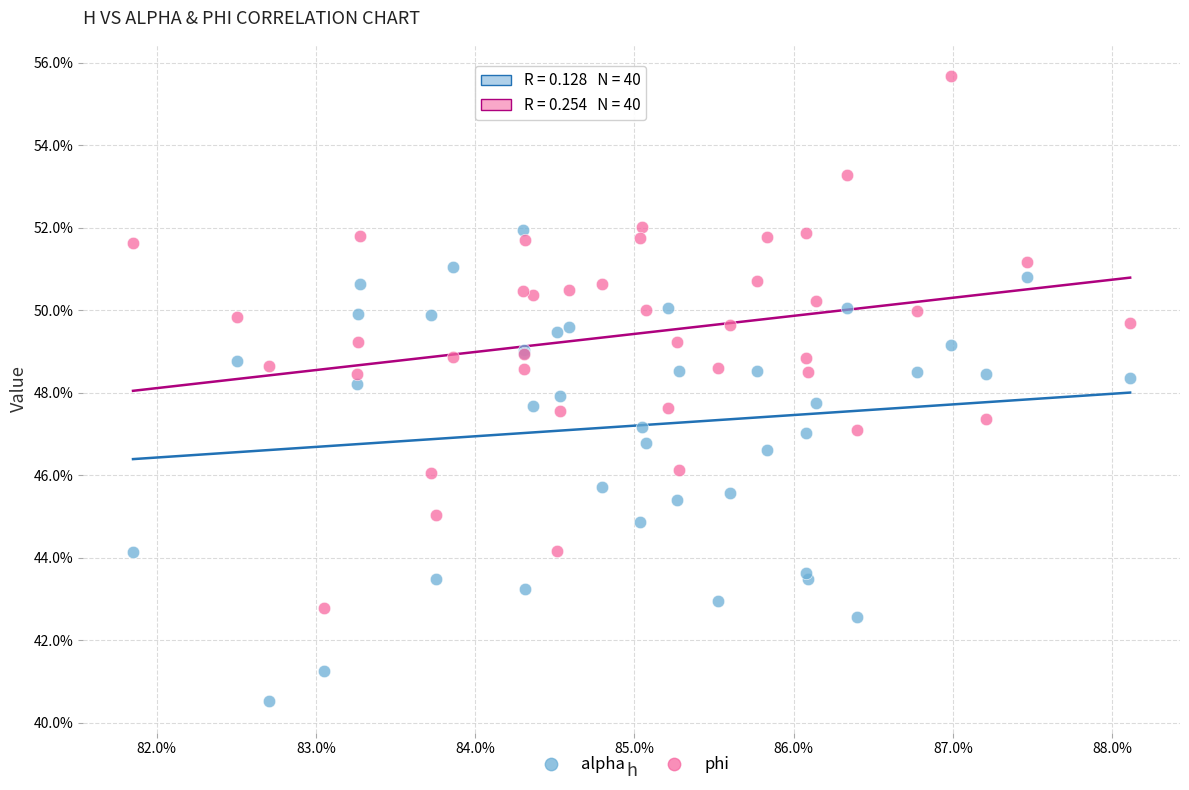

What are all the series names shown in the legend?

alpha, phi